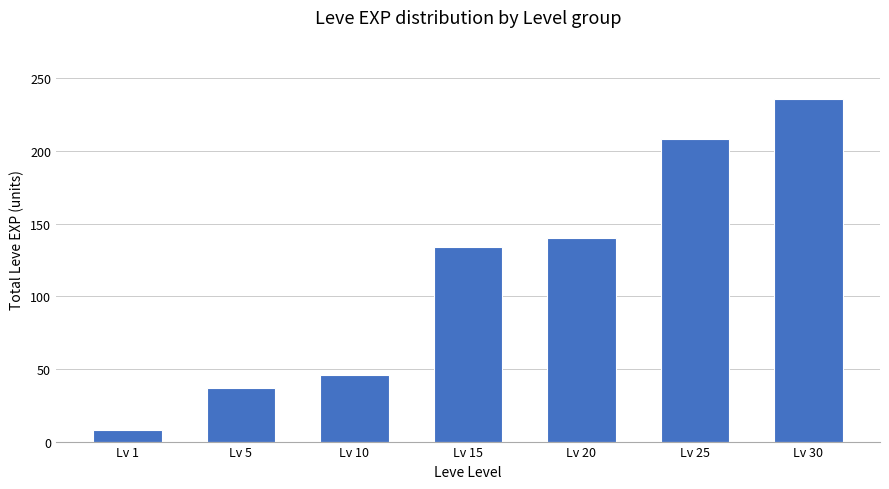

What is the sum of all values?

809